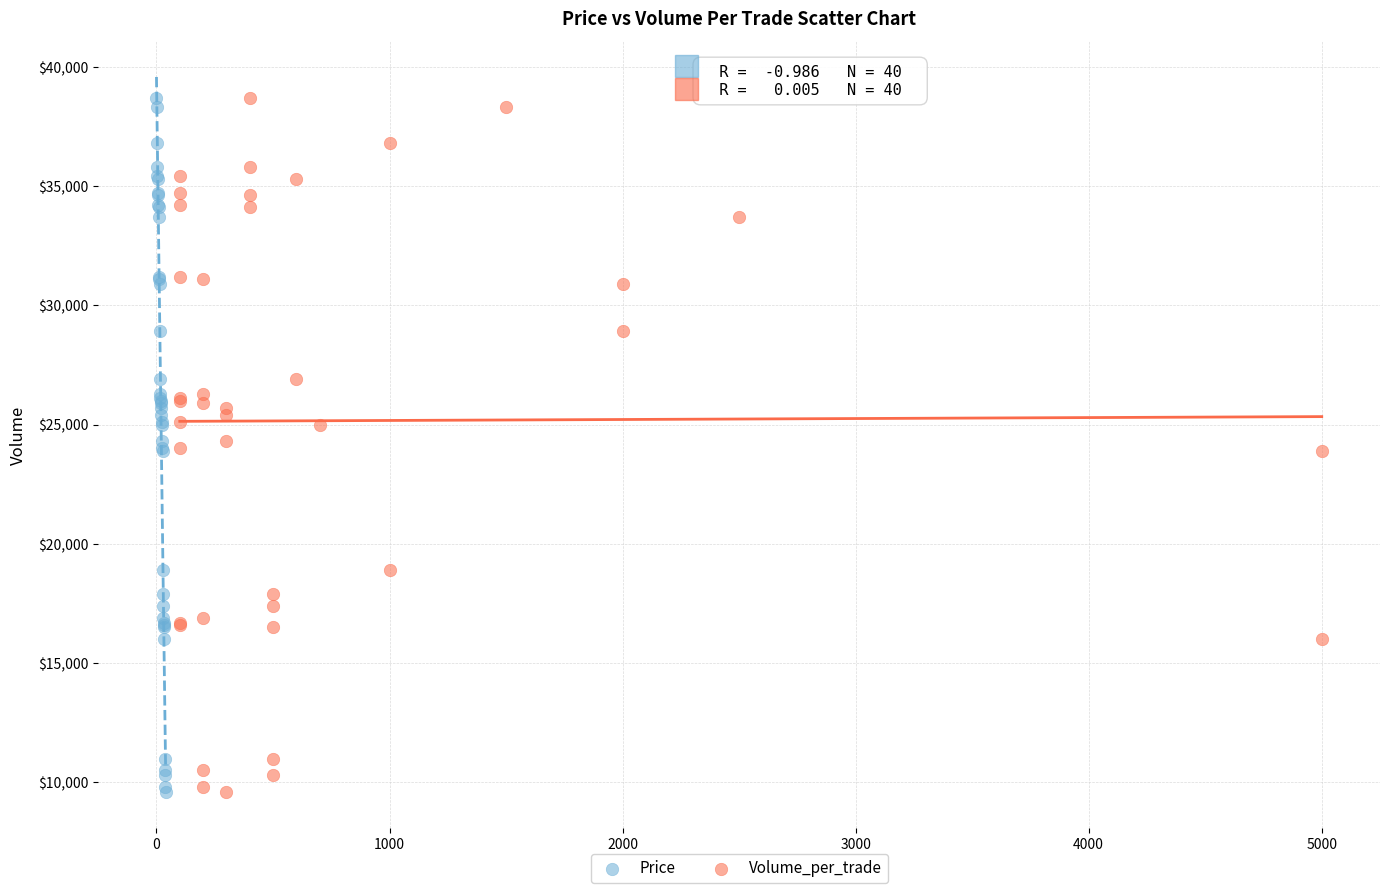

What are all the series names shown in the legend?

Price, Volume_per_trade